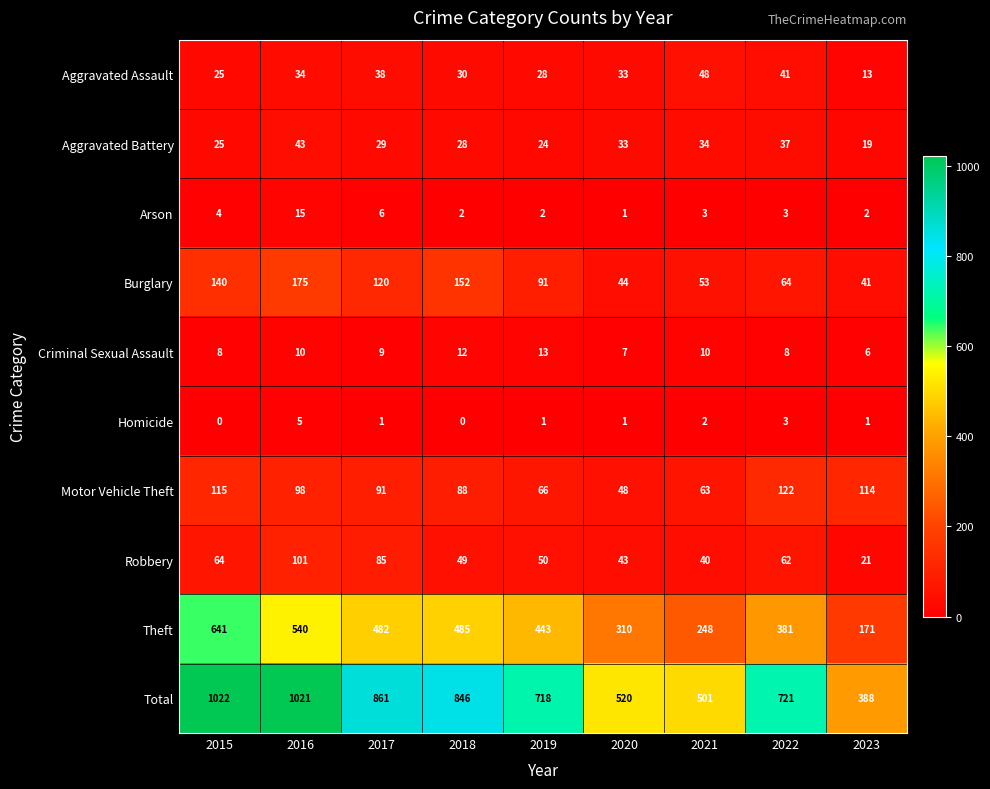

List the labels in order of Theft value, largest first.

2015, 2016, 2018, 2017, 2019, 2022, 2020, 2021, 2023